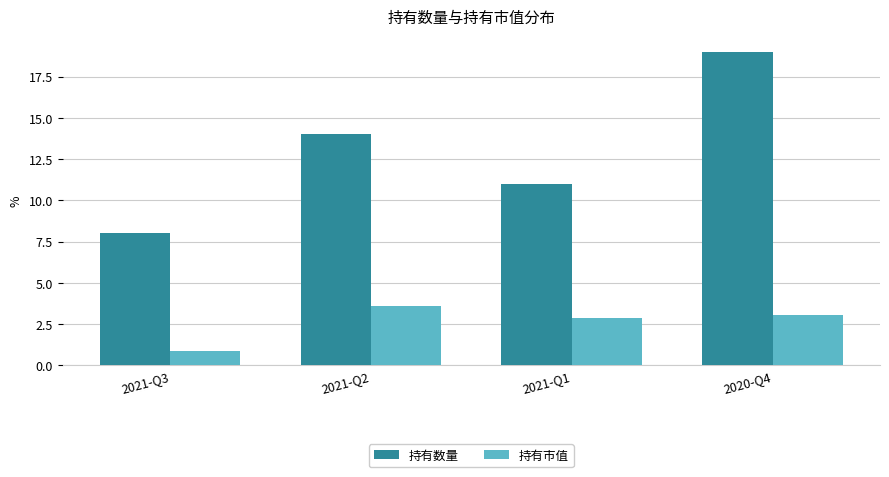

At 2020-Q4, list the series in order from smallest to largest.

持有市值, 持有数量